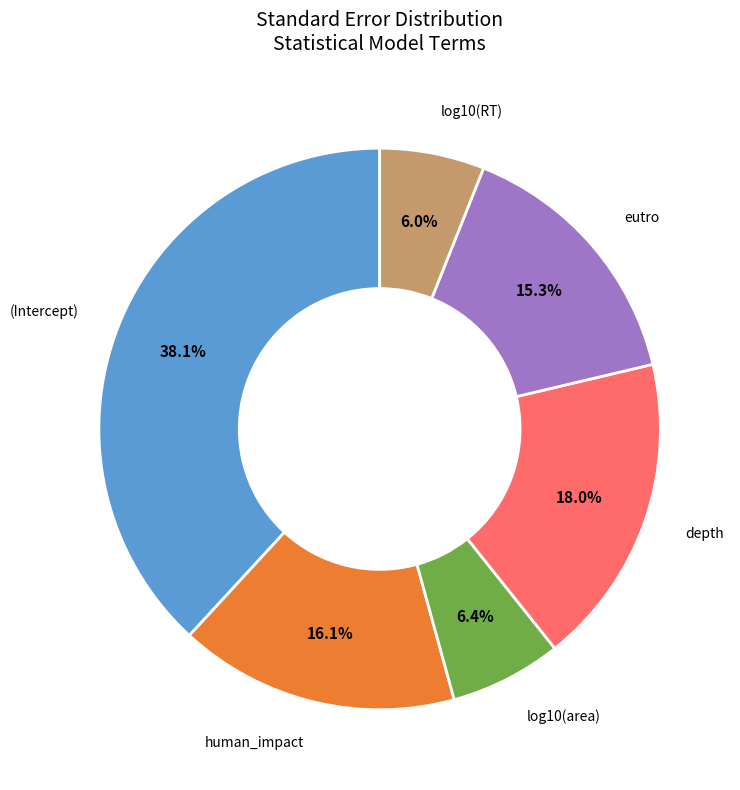

How many slices are in this pie chart?

6